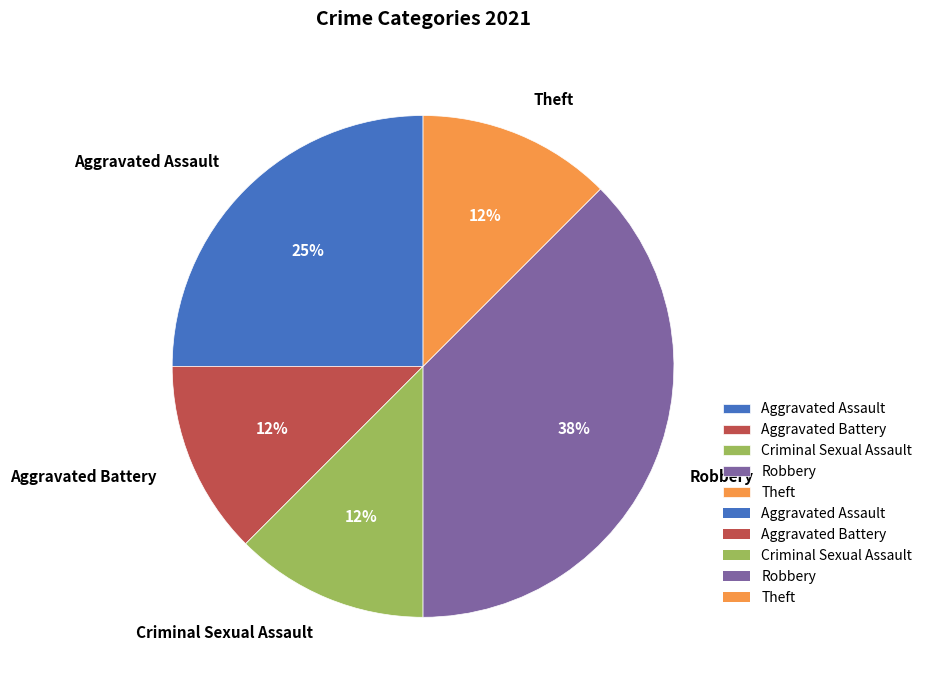

Count the number of slices in the pie.

5